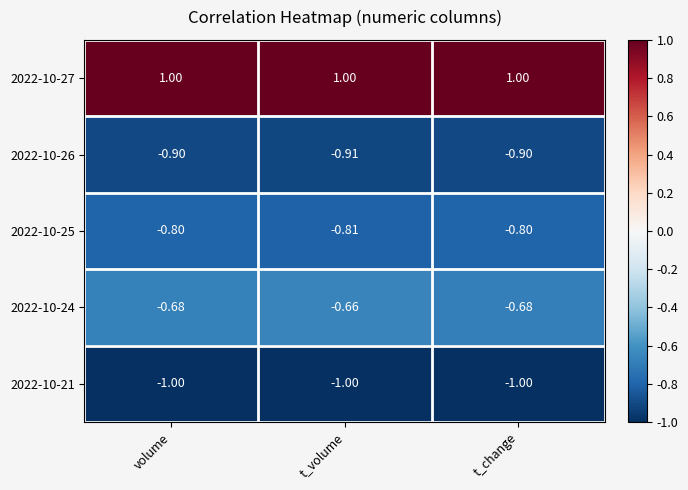

Rank the series at t_change from highest to lowest value.

2022-10-27, 2022-10-24, 2022-10-25, 2022-10-26, 2022-10-21